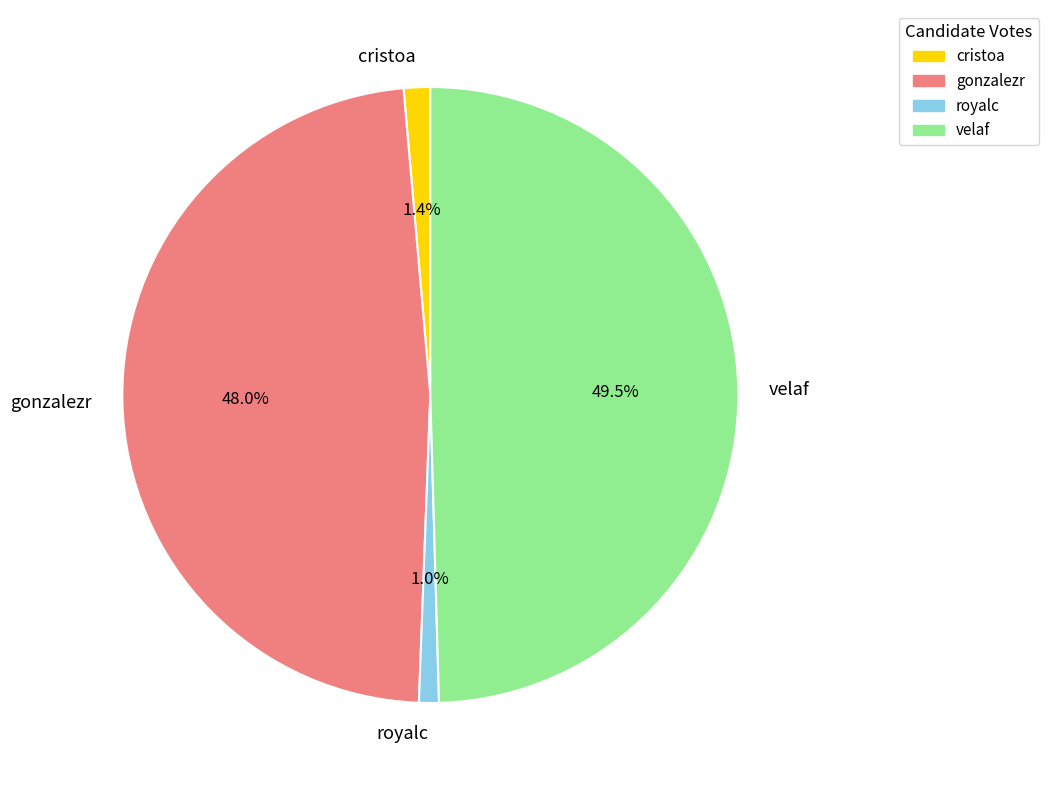

How many segments does this pie chart have?

4